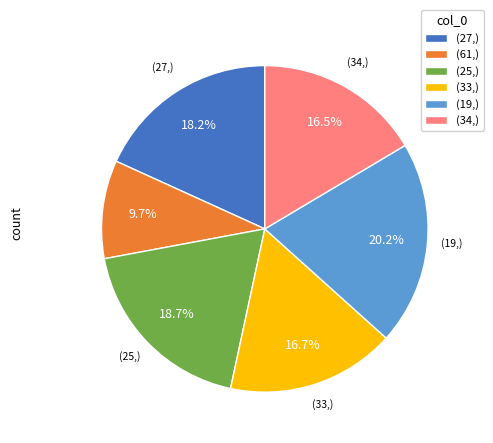

Which slice is the smallest?

(61,)